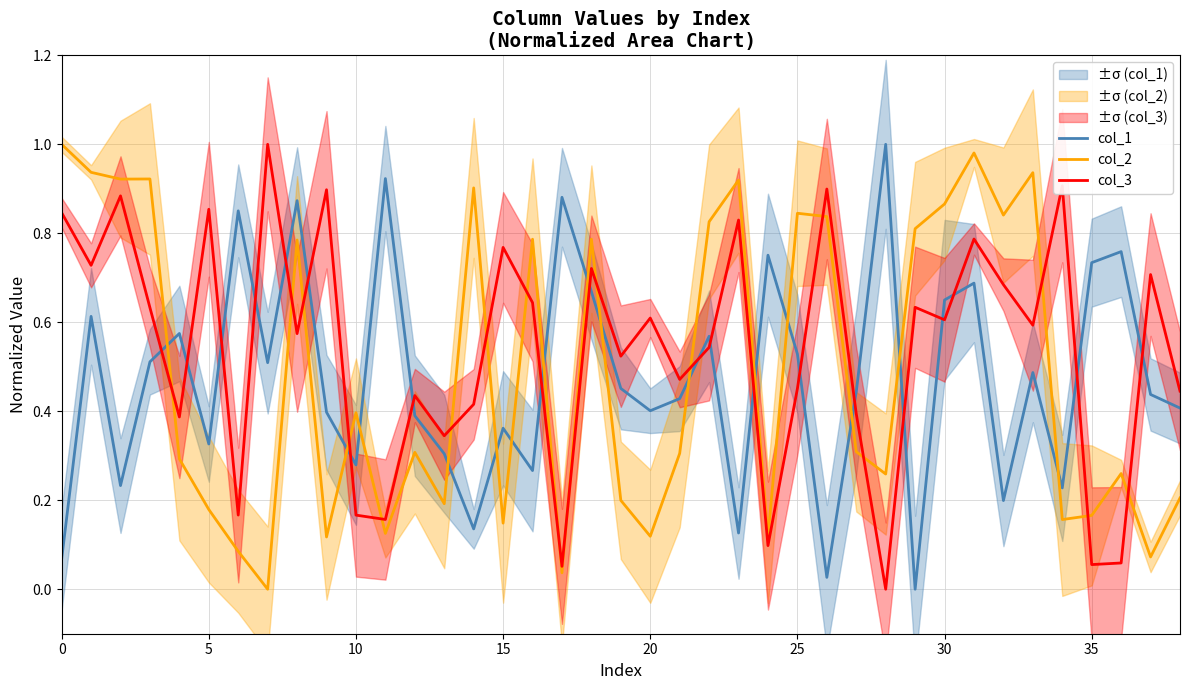

Which has a higher value, 36 or 35?

36